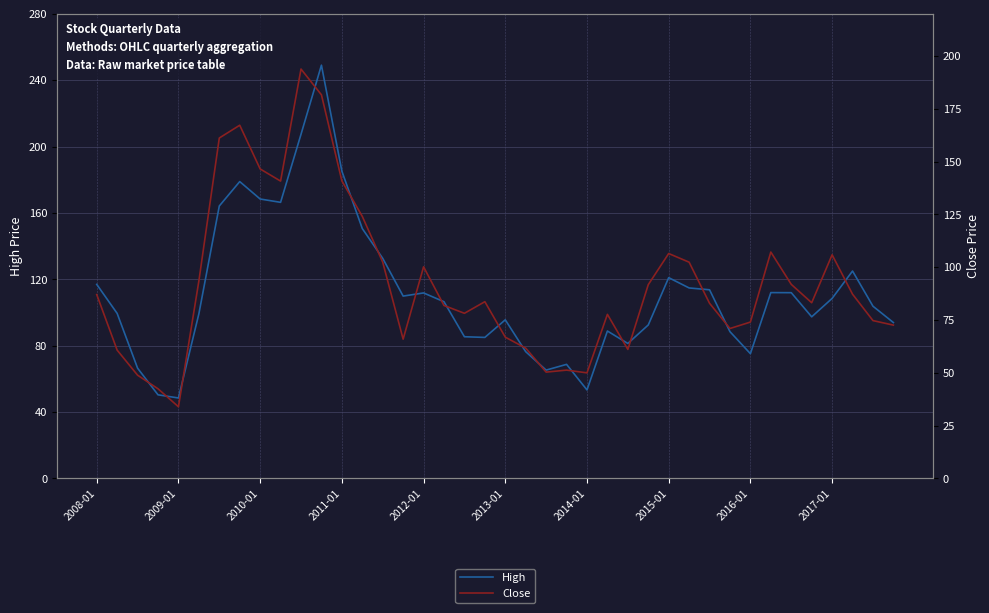

How many values in the High series are below 106?

20